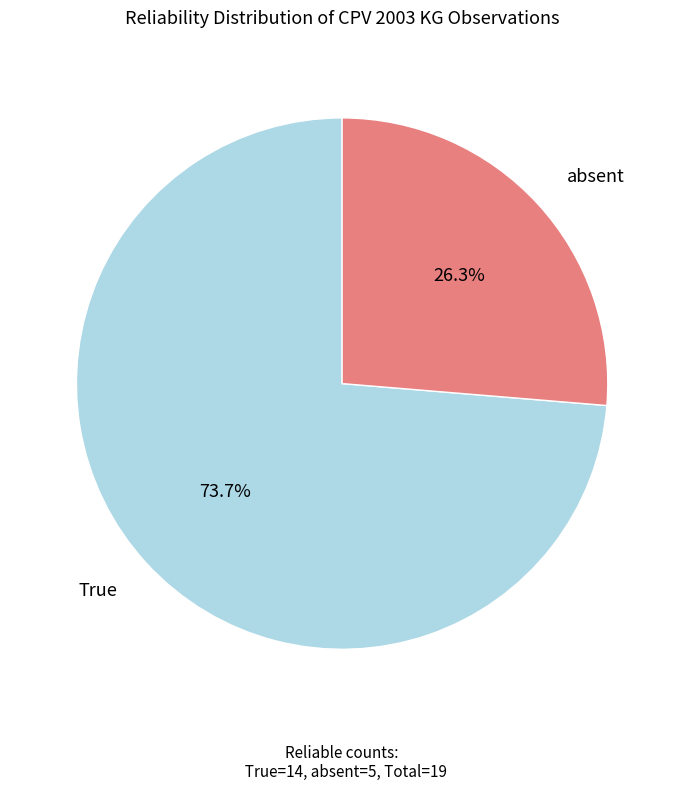

To the nearest percent, what portion does True represent?

74%